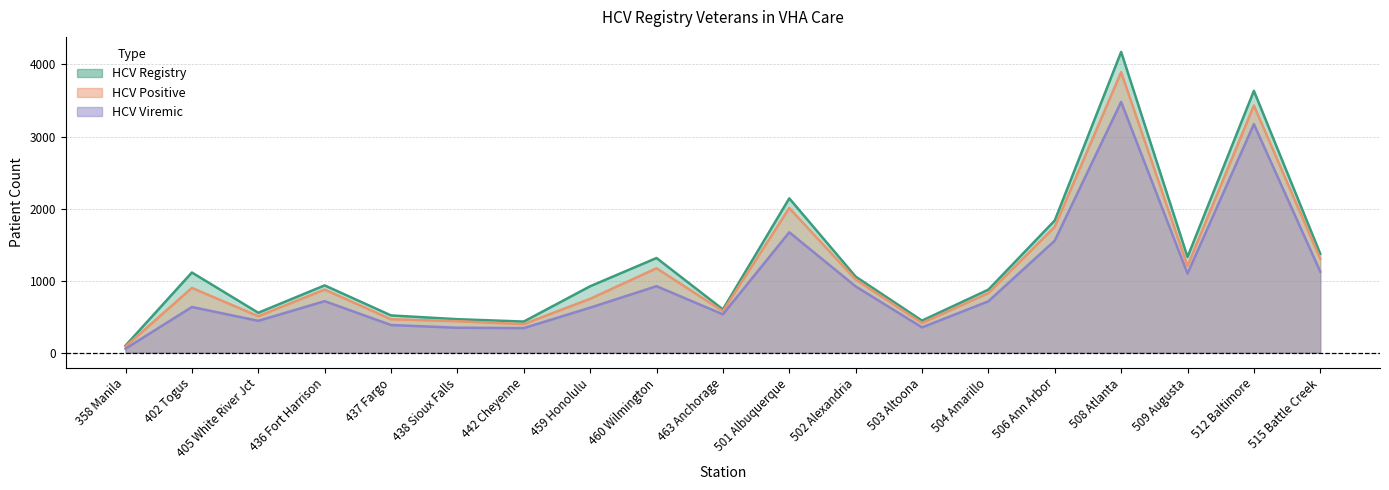

Between 437 Fargo and 508 Atlanta, which series saw the biggest shift?

HCV Registry